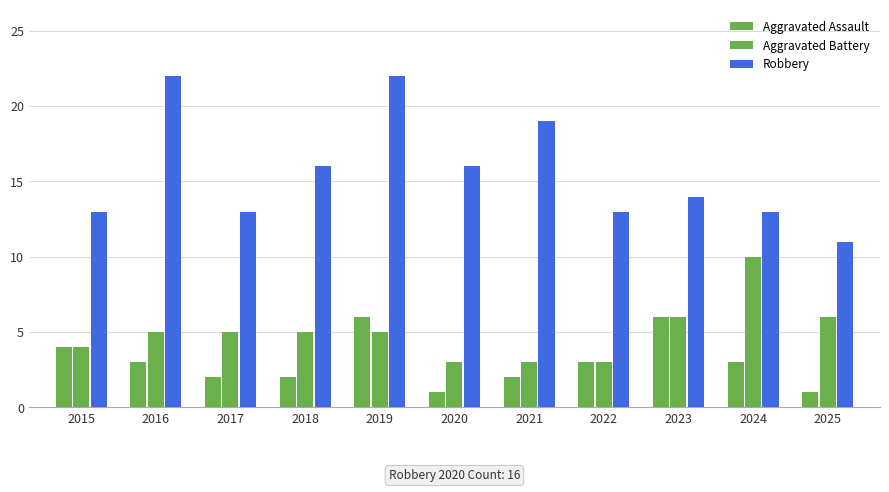

Where is Aggravated Battery nearest to the value 6?

2023